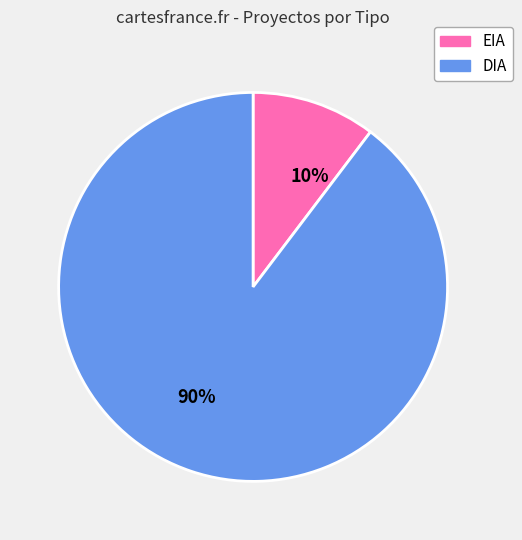

Combined, do EIA and DIA account for over 50%?

Yes